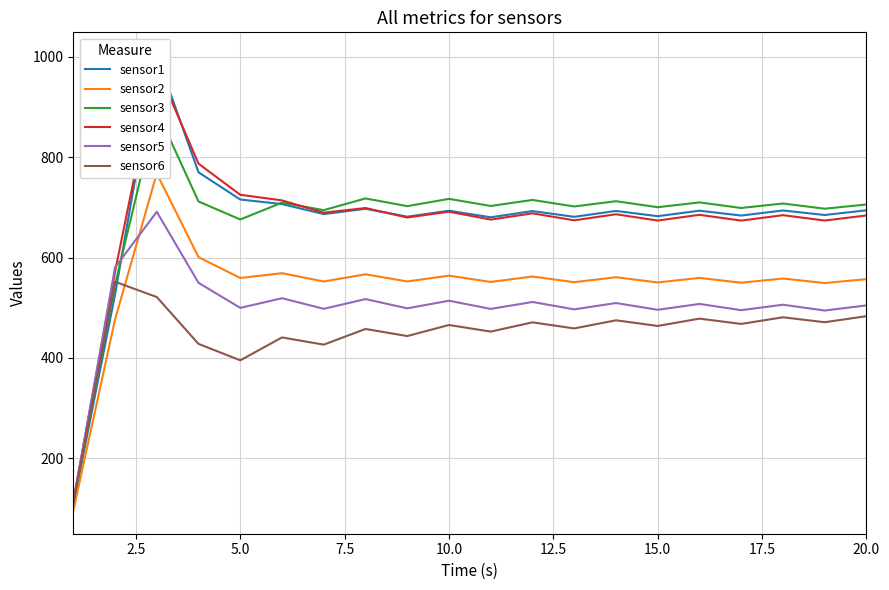

What is the lowest value of the sensor5 series?

112.3